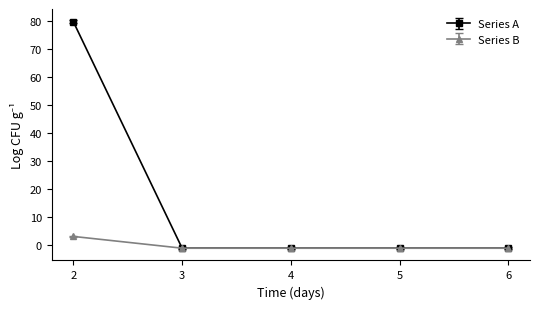

The Series A series shows 79.6 at 2. True or false?

True